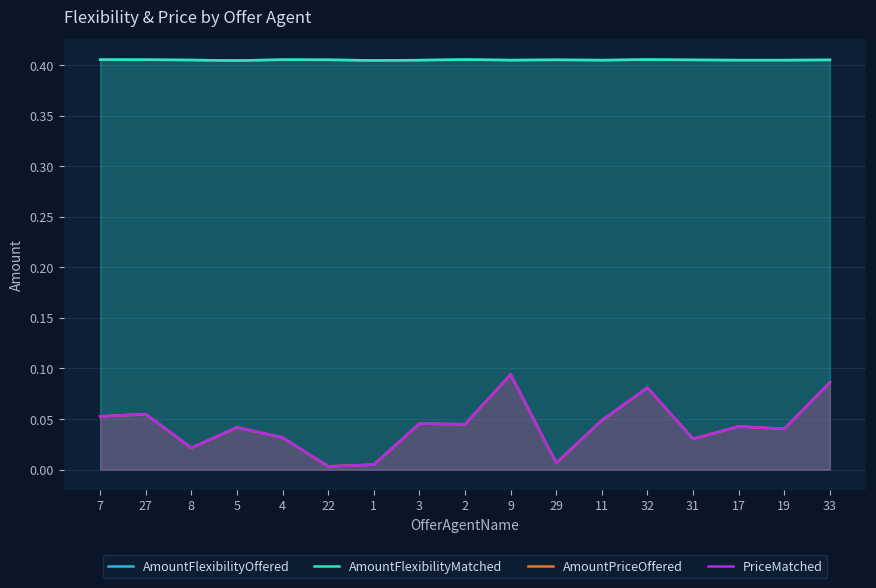

At which label does PriceMatched reach its peak?

9